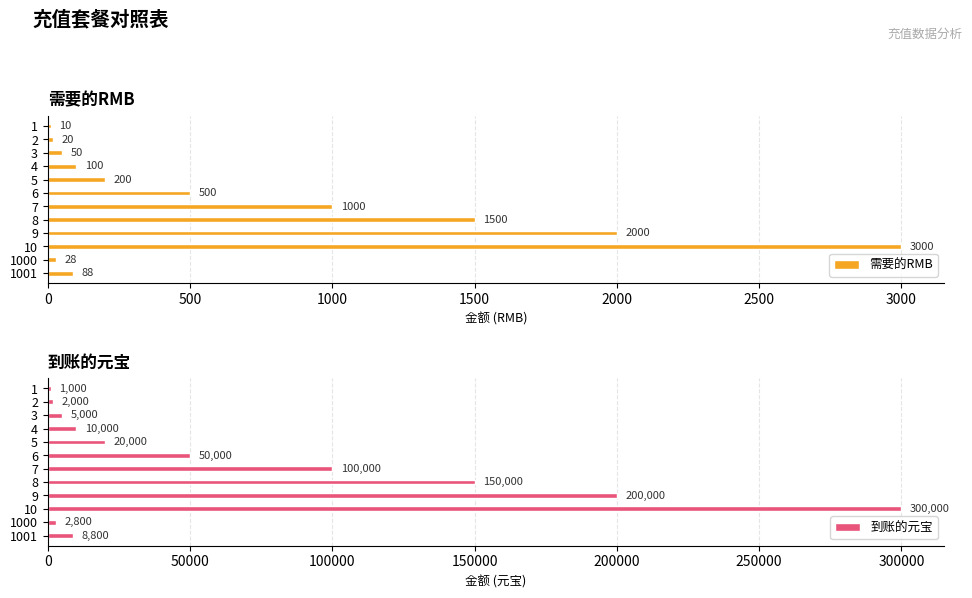

How many values in the 到账的元宝 series exceed 20000?

5